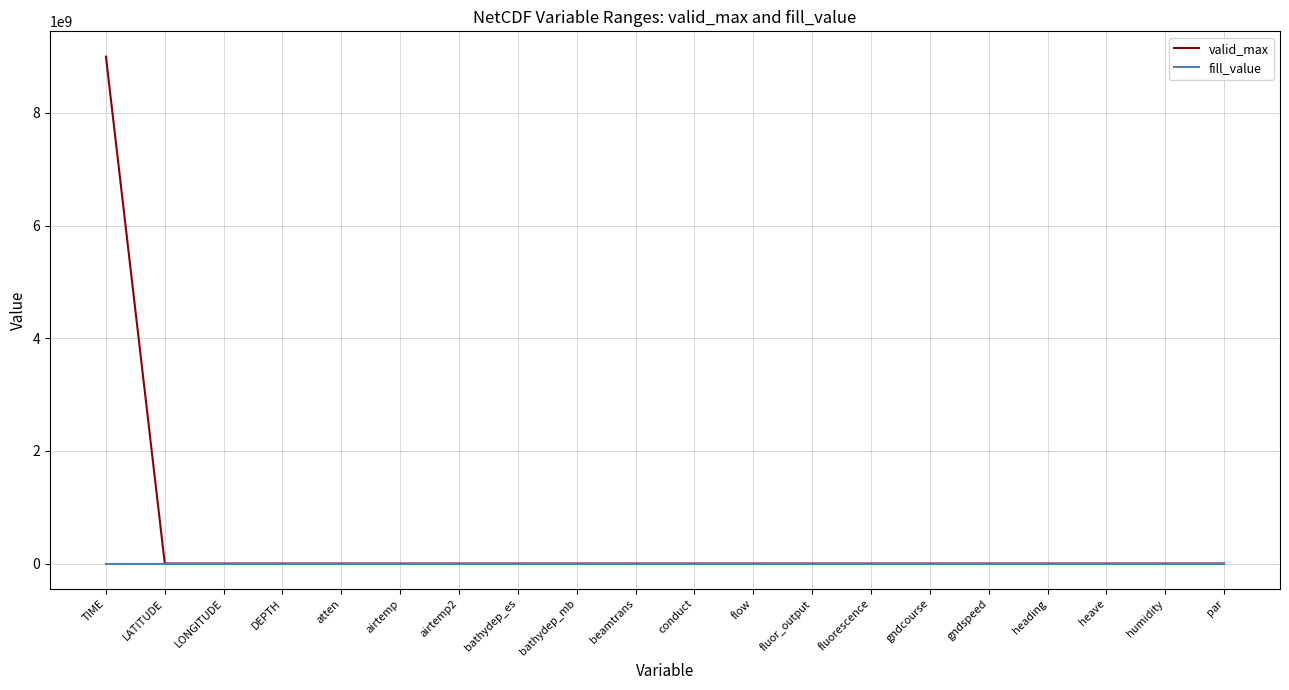

Which series has the largest range (max minus min)?

valid_max